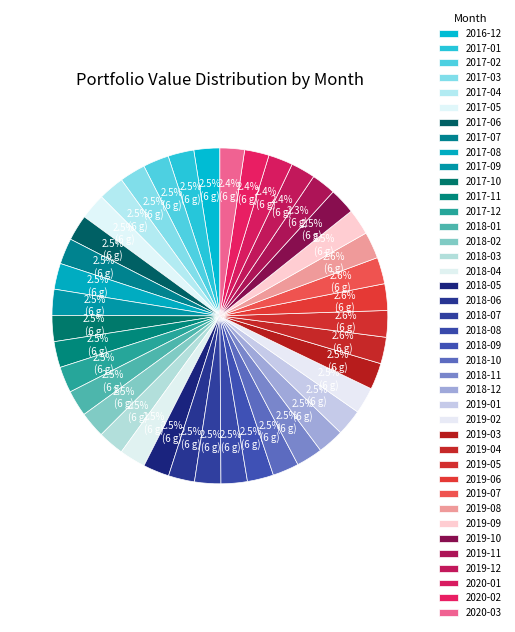

How many slices are in this pie chart?

40